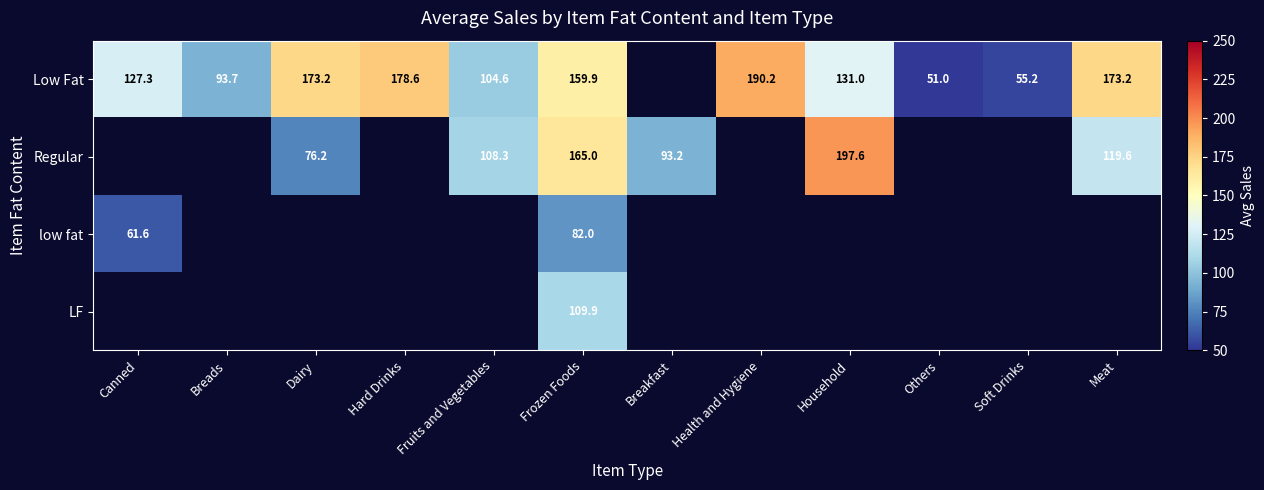

What is the total value across all series at Soft Drinks?

55.2